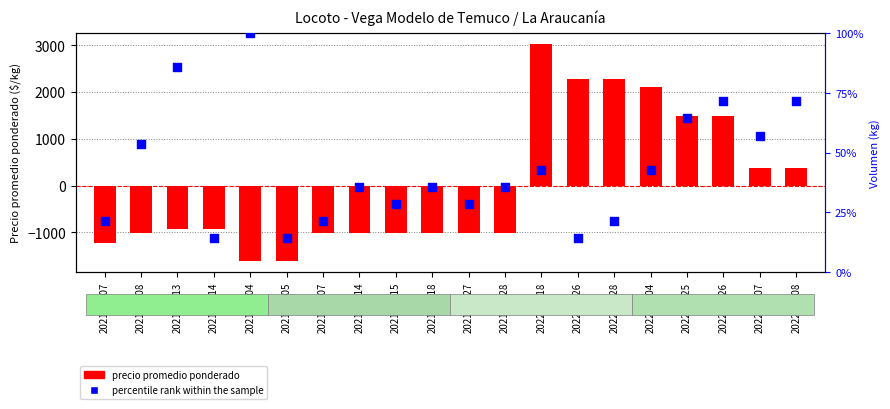

Which series contains the highest Y value?

precio promedio ponderado